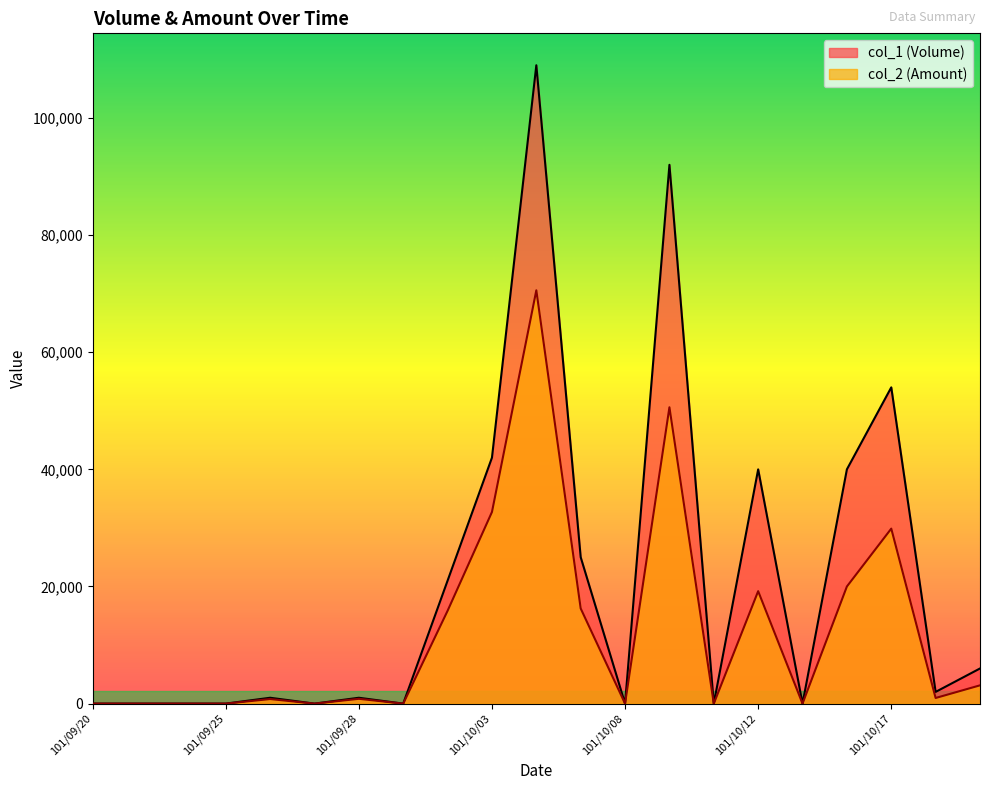

Is the value of col_1 (Volume) at 101/10/04 greater than the value of col_2 (Amount) at 101/09/27?

Yes